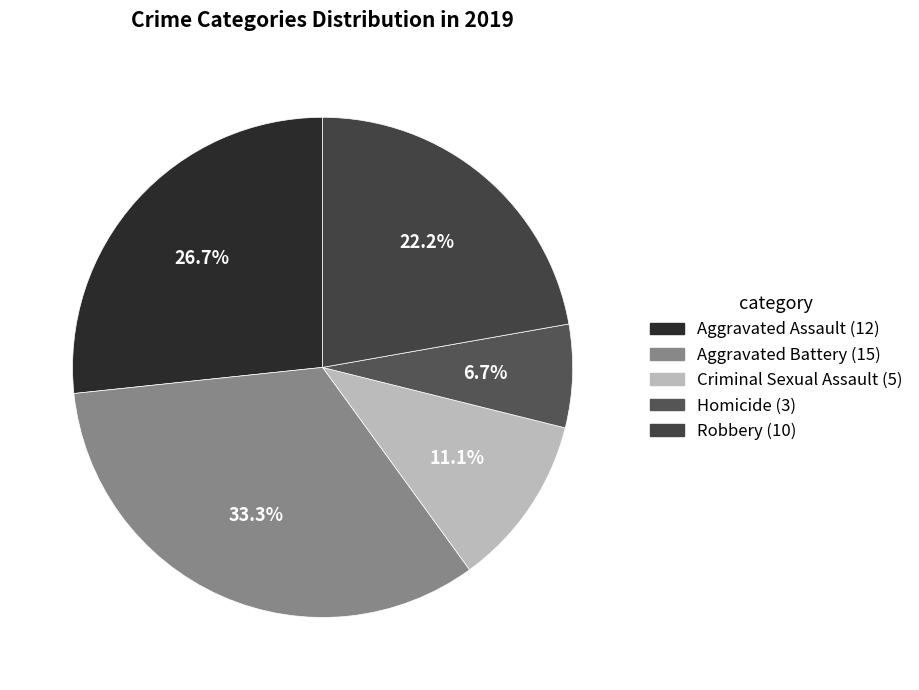

What is the change in value from Homicide to Robbery?

+7